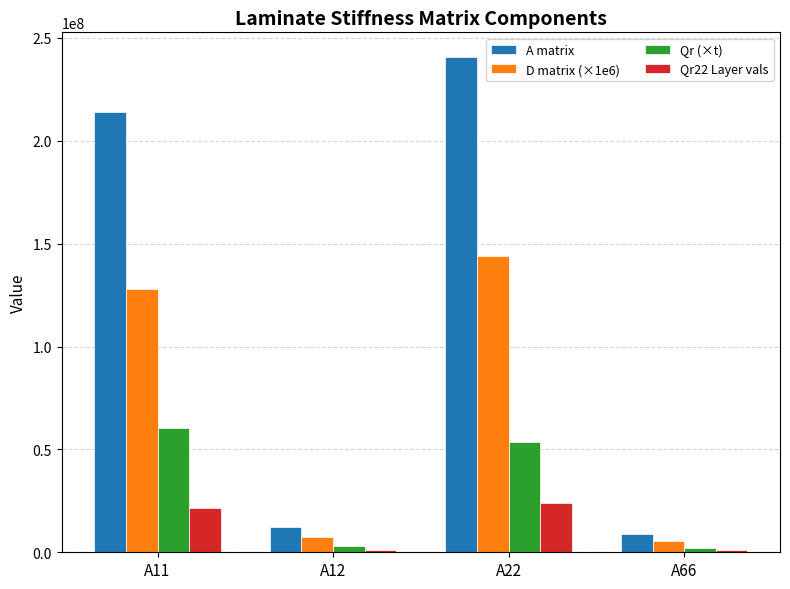

Where is Qr (×t) nearest to the value 31188153?

A22